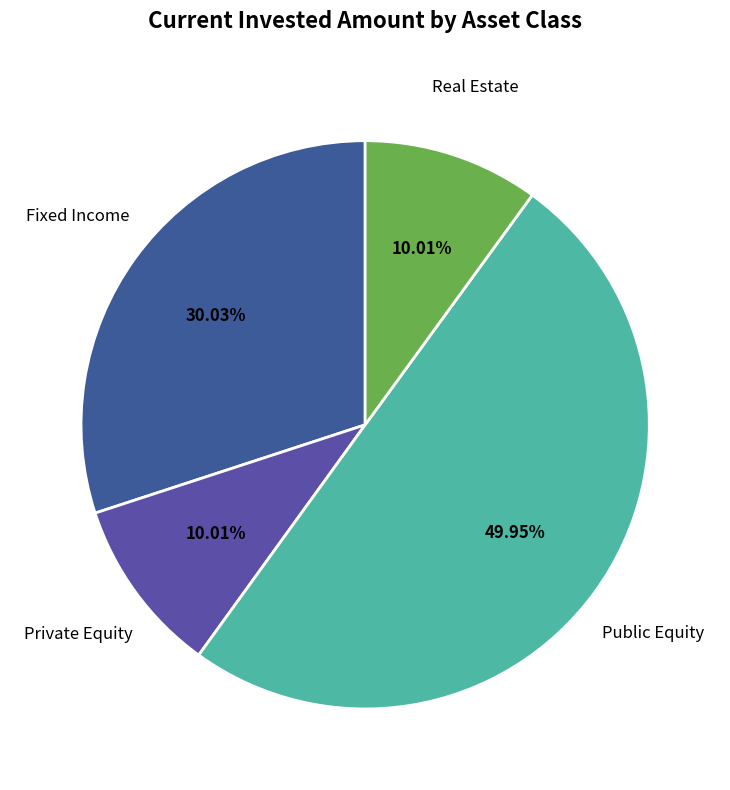

True or false: Real Estate accounts for 10% of the total.

True